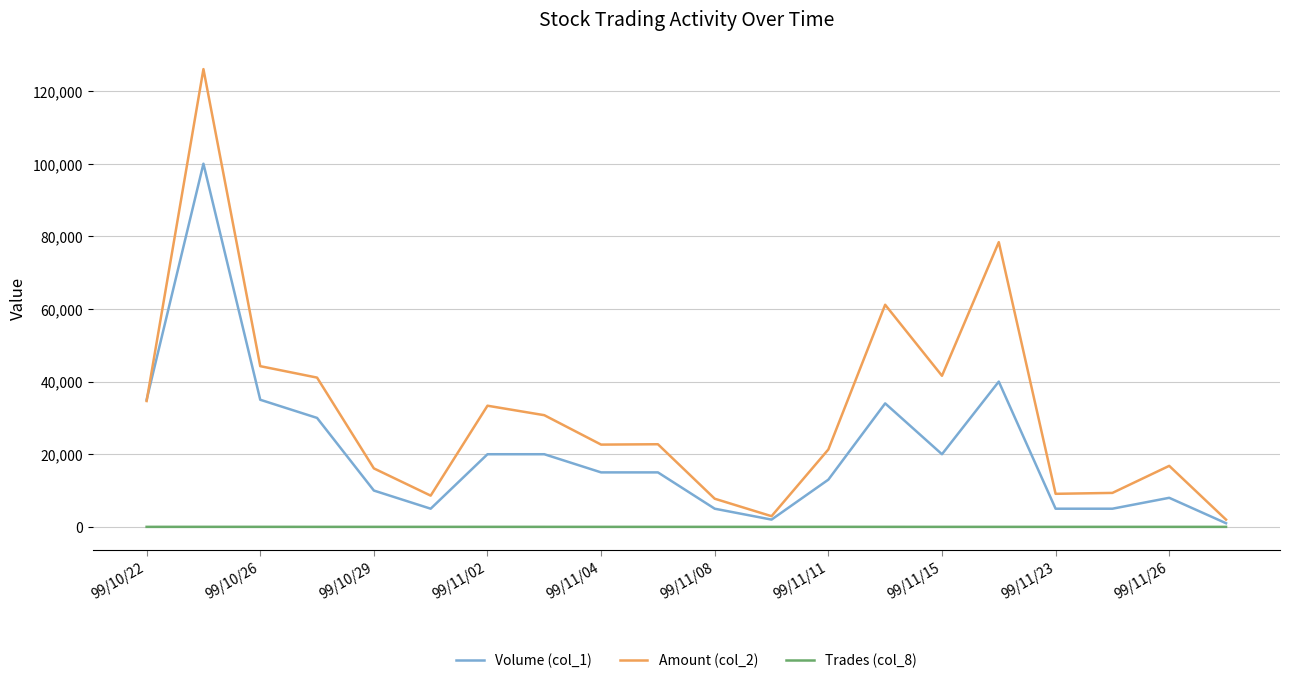

At how many categories does at least one series exceed 52769?

3